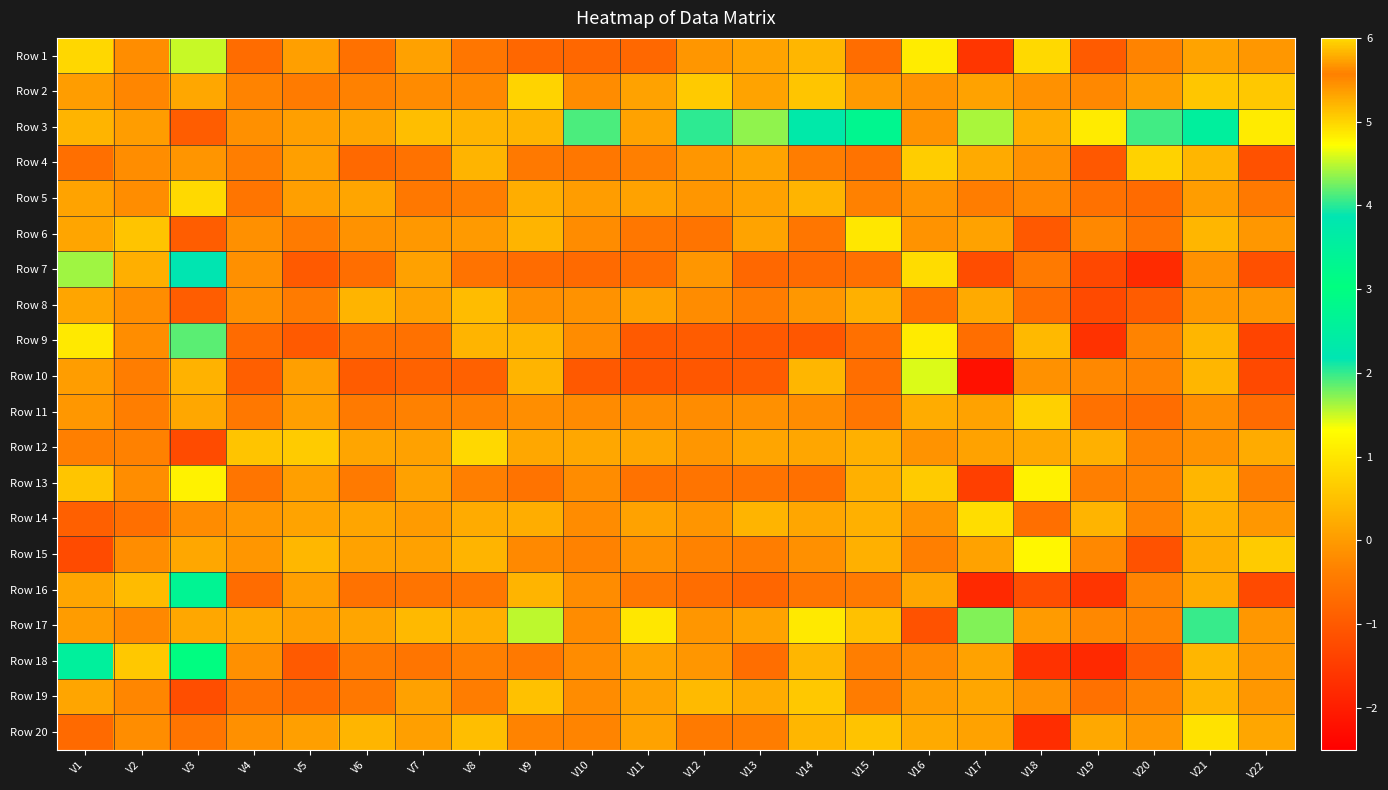

Rank the series by their maximum value, from highest to lowest.

Row 18, Row 3, Row 16, Row 7, Row 17, Row 9, Row 1, Row 10, Row 15, Row 13, Row 6, Row 20, Row 14, Row 5, Row 12, Row 2, Row 4, Row 11, Row 19, Row 8